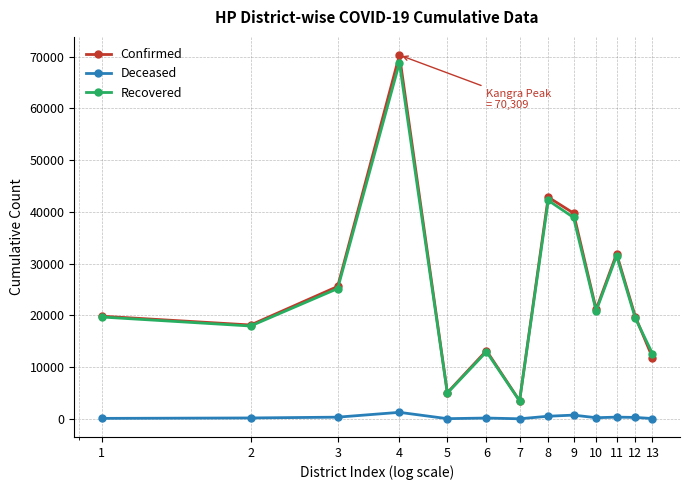

Which series has the largest range (max minus min)?

Confirmed